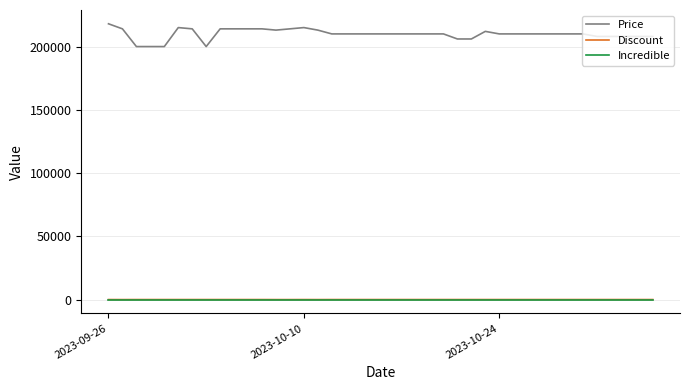

Which series has the largest range (max minus min)?

Price